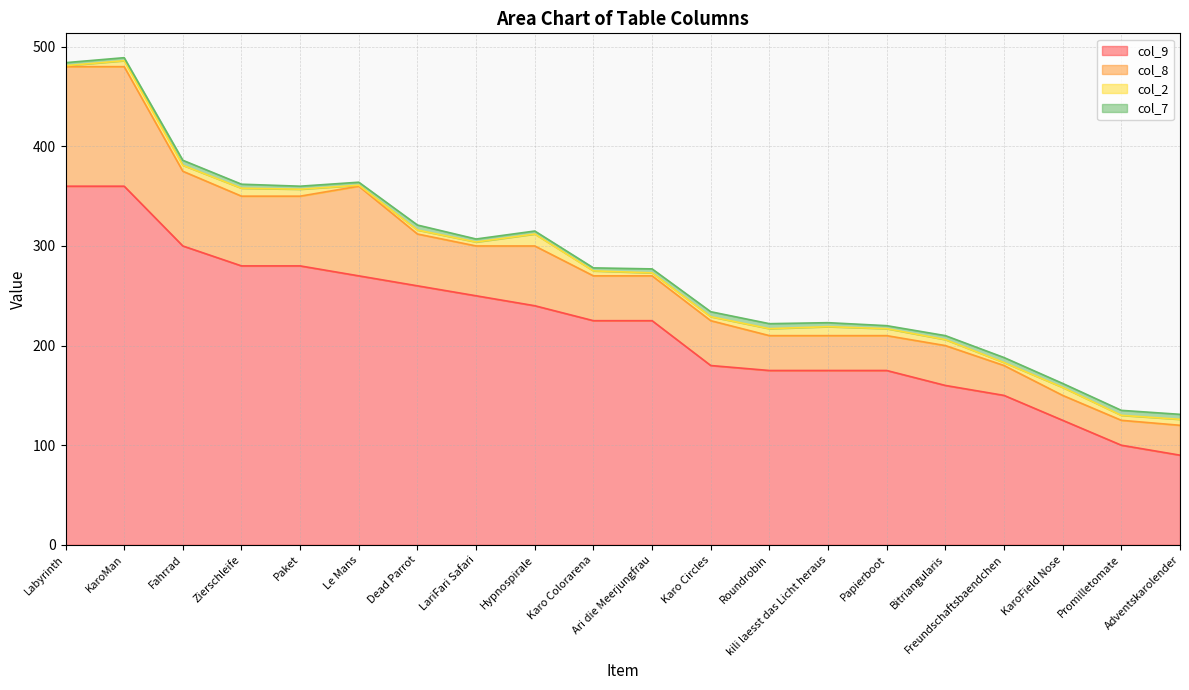

What are all the series names shown in the legend?

col_9, col_8, col_2, col_7